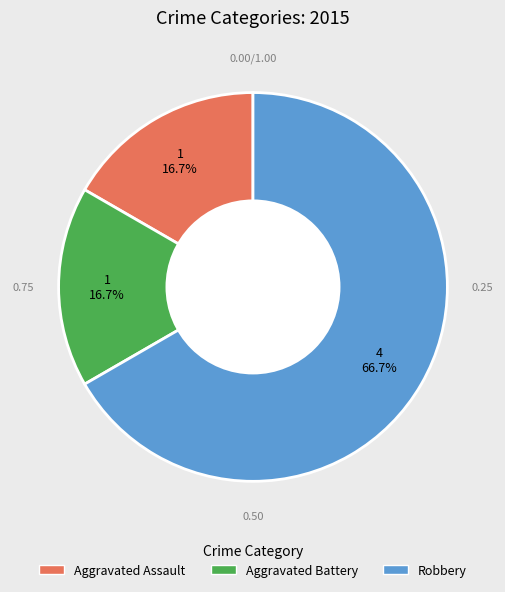

Is there a majority slice in this chart?

Yes